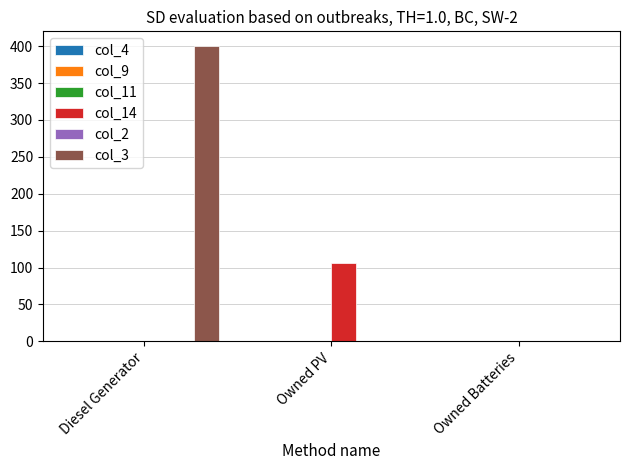

Which series changed the most between Diesel Generator and Owned PV?

col_3